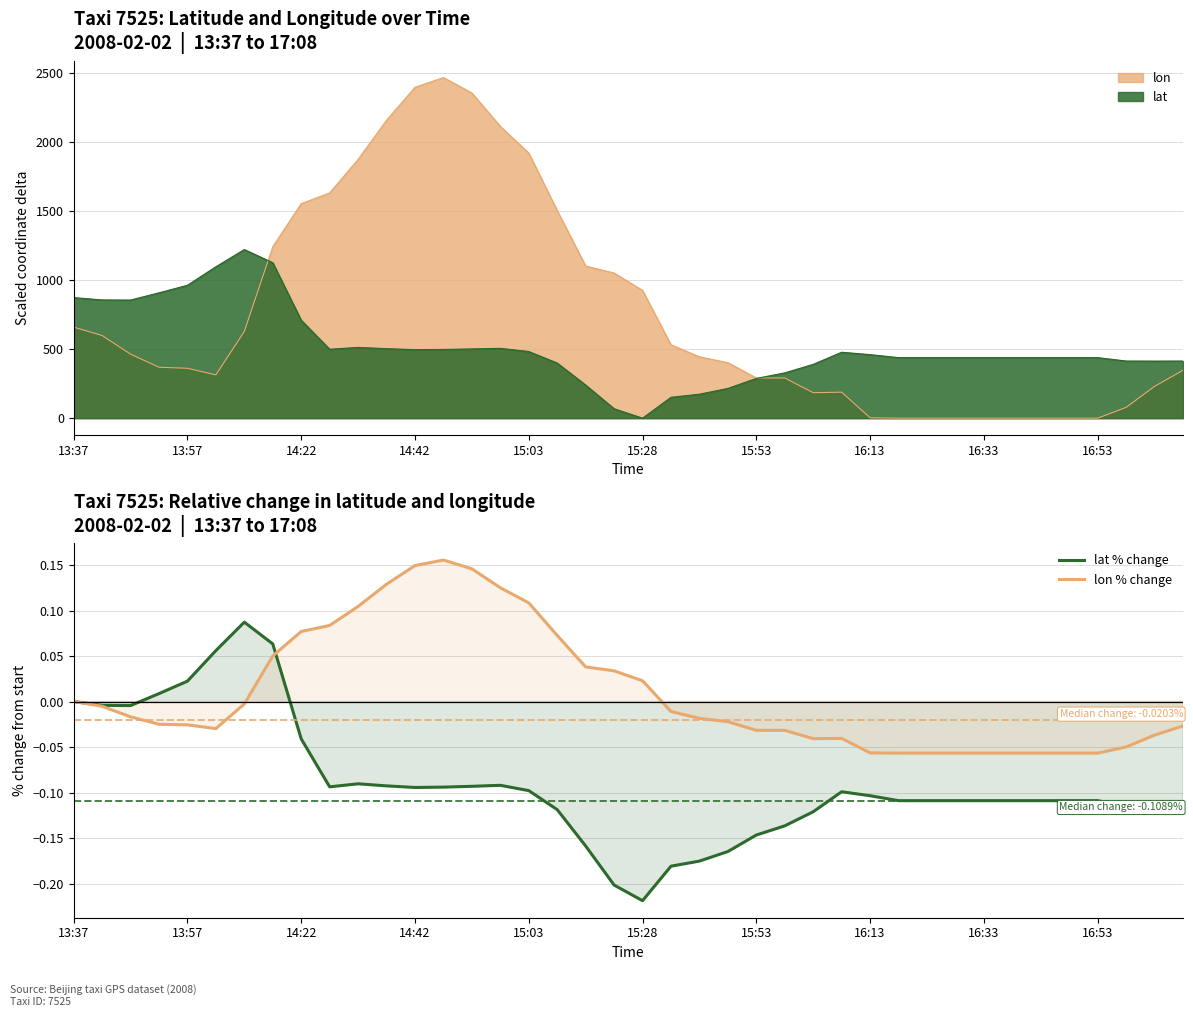

Reading right to left, transcribe all the data shown in this chart.

lat % change: -0.1	-0.1	-0.1	-0.1	-0.1	-0.1	-0.1	-0.1	-0.1	-0.1	-0.1	-0.1	-0.1	-0.1	-0.1	-0.1	-0.2	-0.2	-0.2	-0.2	-0.2	-0.2	-0.1	-0.1	-0.1	-0.1	-0.1	-0.1	-0.1	-0.1	-0.1	-0.0	0.1	0.1	0.1	0.0	0.0	-0.0	-0.0	0.0
lon % change: -0.0	-0.0	-0.0	-0.1	-0.1	-0.1	-0.1	-0.1	-0.1	-0.1	-0.1	-0.1	-0.0	-0.0	-0.0	-0.0	-0.0	-0.0	-0.0	0.0	0.0	0.0	0.1	0.1	0.1	0.1	0.2	0.1	0.1	0.1	0.1	0.1	0.1	-0.0	-0.0	-0.0	-0.0	-0.0	-0.0	0.0